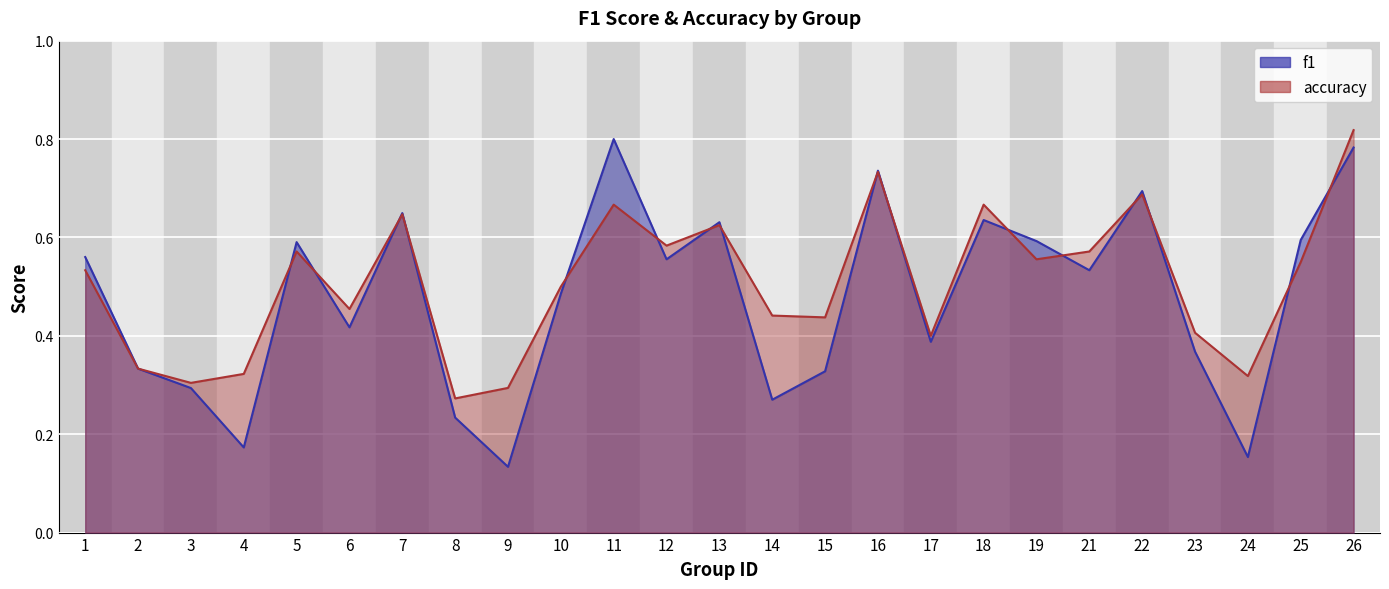

Which label corresponds to the largest value in the chart?

26